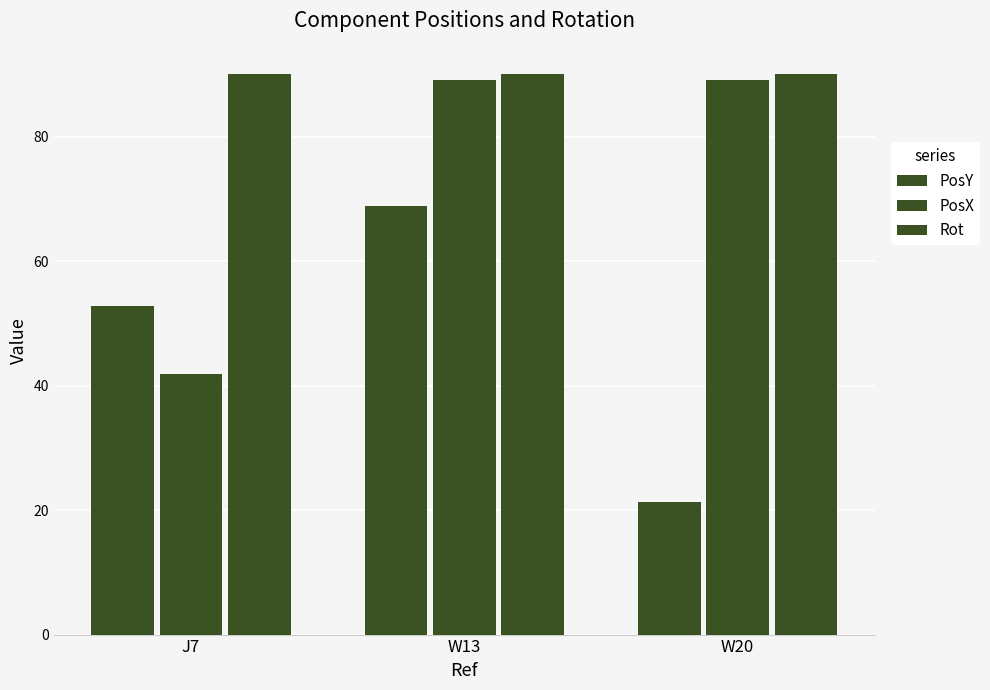

How many bars are there in total?

9